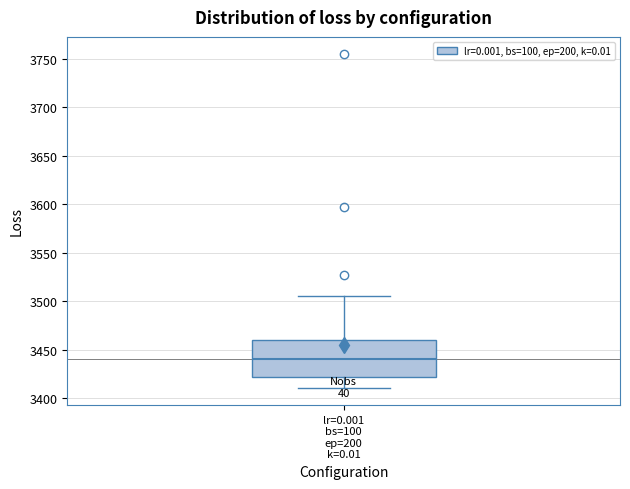

Transcribe this box plot: give where the median line is, the range the box spans, and where the two whiskers end, as read against the y-axis. The values are not printed on the chart, so give them approximately, as read against the axis.

median 3440, box 3420 to 3460, whiskers 3410 to 3505